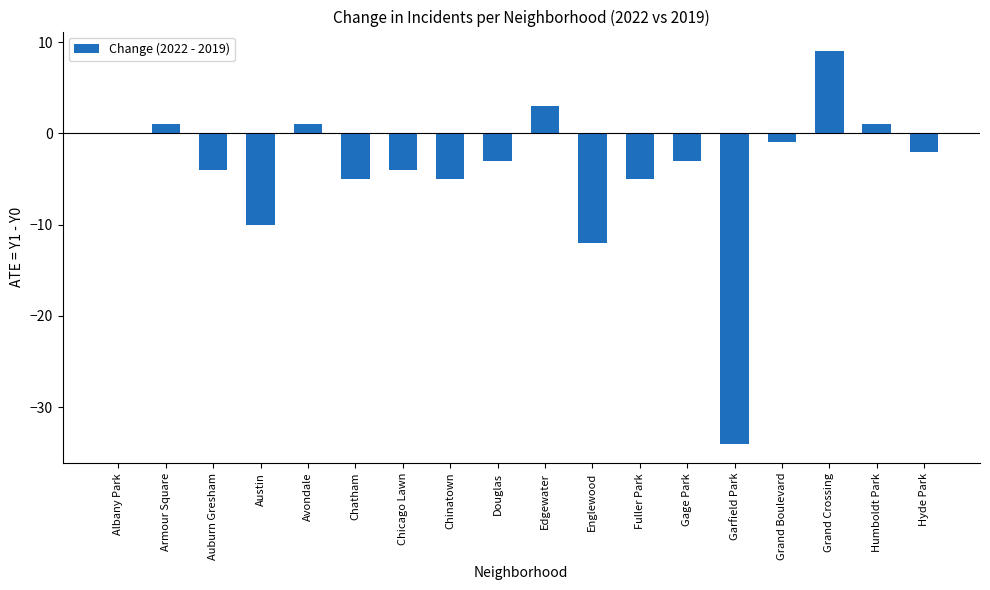

Count the number of data series in this chart.

1